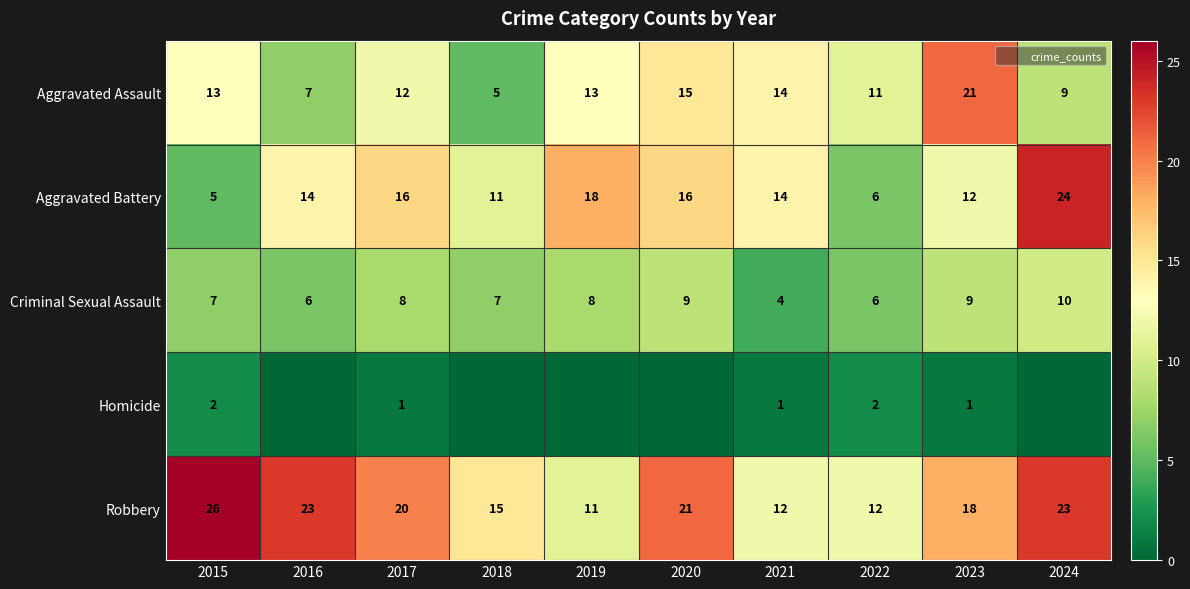

Which series has the widest spread of values?

Aggravated Battery